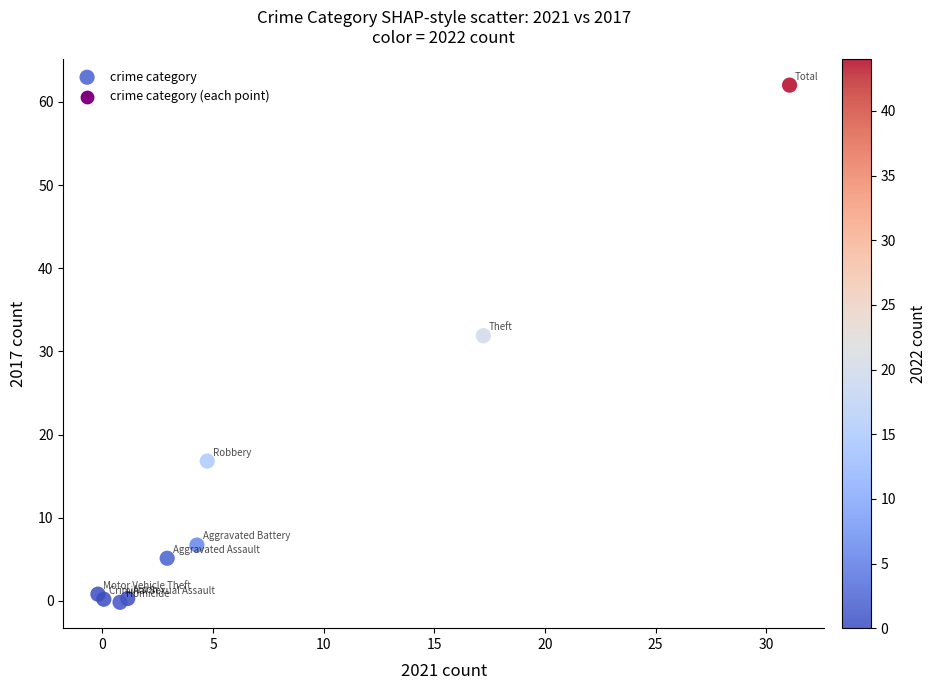

What Y value in the scatter plot is closest to 30?

31.9